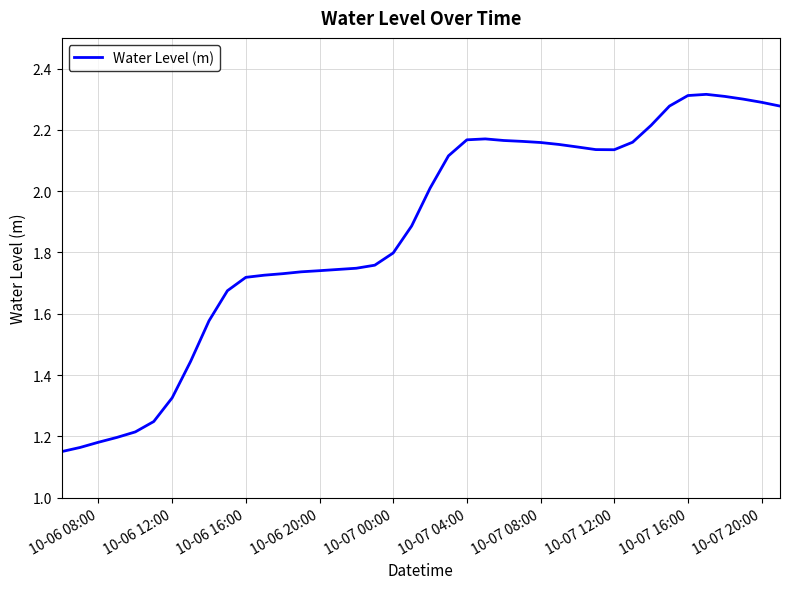

Is this an area chart (filled region under the line)?

No